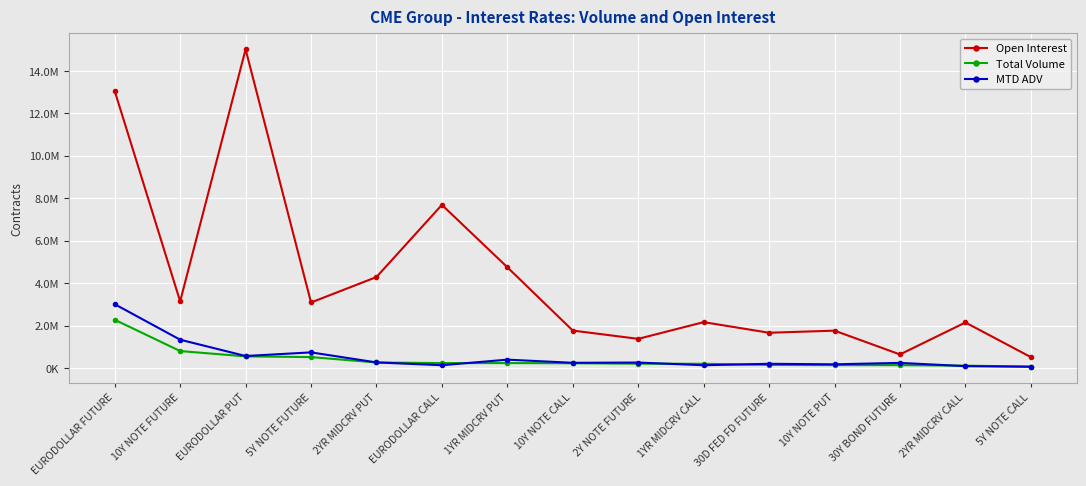

Rank the series at 1YR MIDCRV PUT from highest to lowest value.

Open Interest, MTD ADV, Total Volume